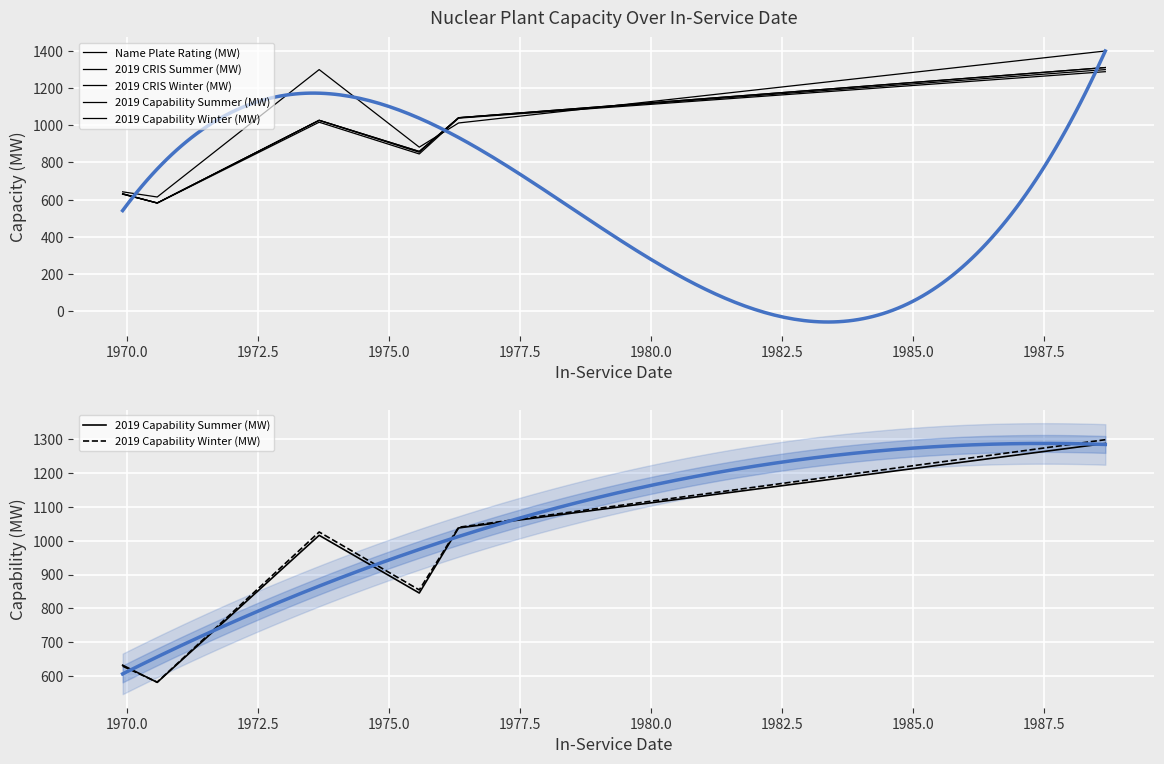

Is it true that Name Plate Rating (MW) equals 969.9 at 1970.0?

False